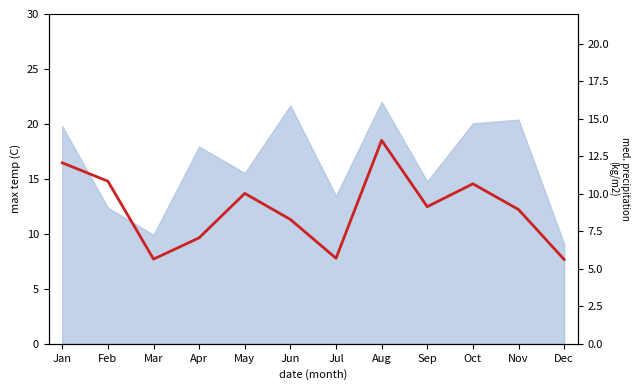

What is the difference between the second highest and second lowest values?

8.8